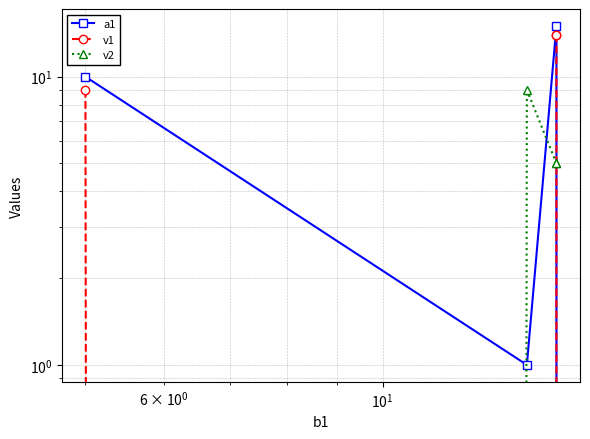

What are all the series names shown in the legend?

a1, v1, v2